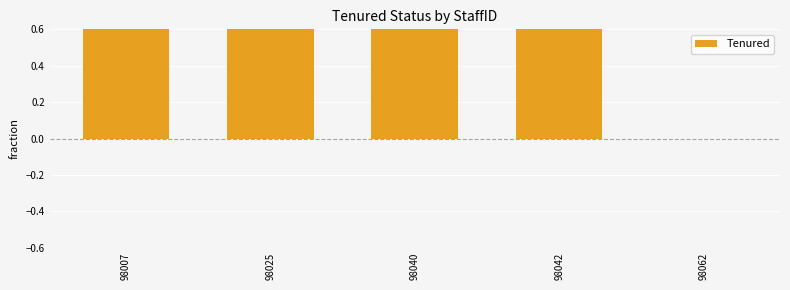

Which has a higher value, 98062 or 98042?

98042